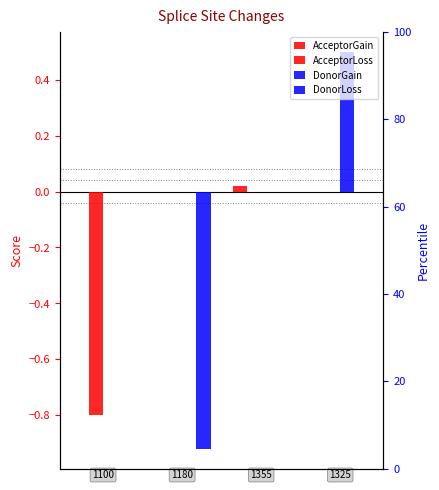

Reading left to right, transcribe all the data shown in this chart.

AcceptorGain: 0.0	0.0	0.0	0.0
AcceptorLoss: -0.8	0.0	0.0	0.0
DonorGain: 0.0	0.0	0.0	0.5
DonorLoss: 0.0	-0.9	0.0	0.0